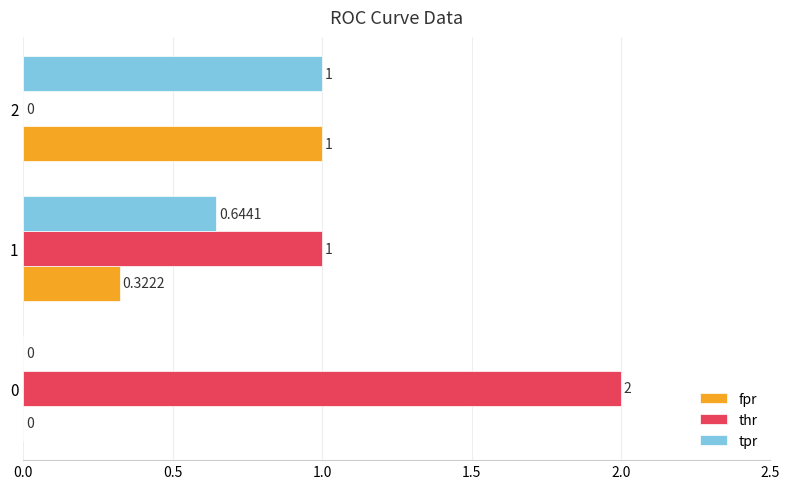

Which series has the largest total across all categories?

thr